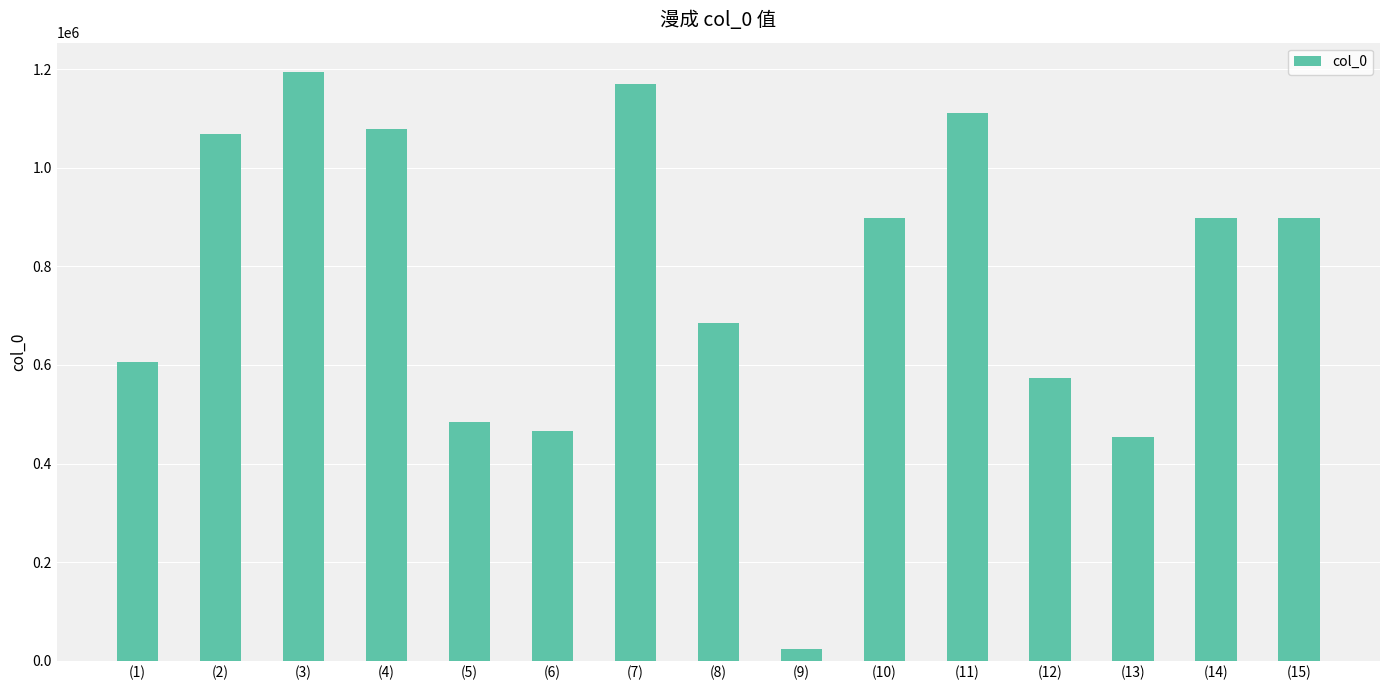

Where is the data nearest to the value 609208?

(1)